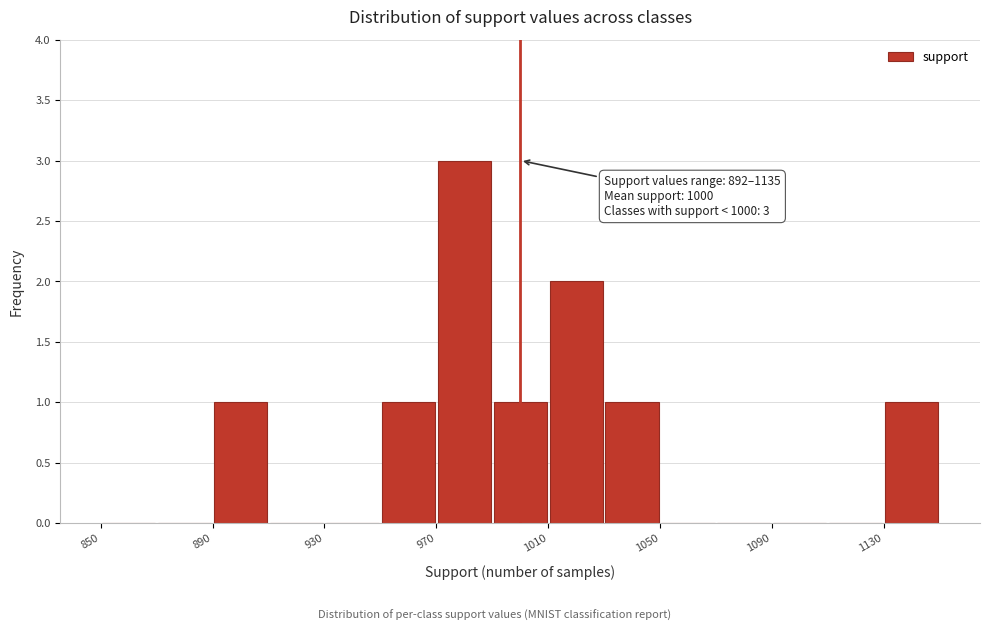

Which range on the x-axis has the tallest bar?

970 to 990